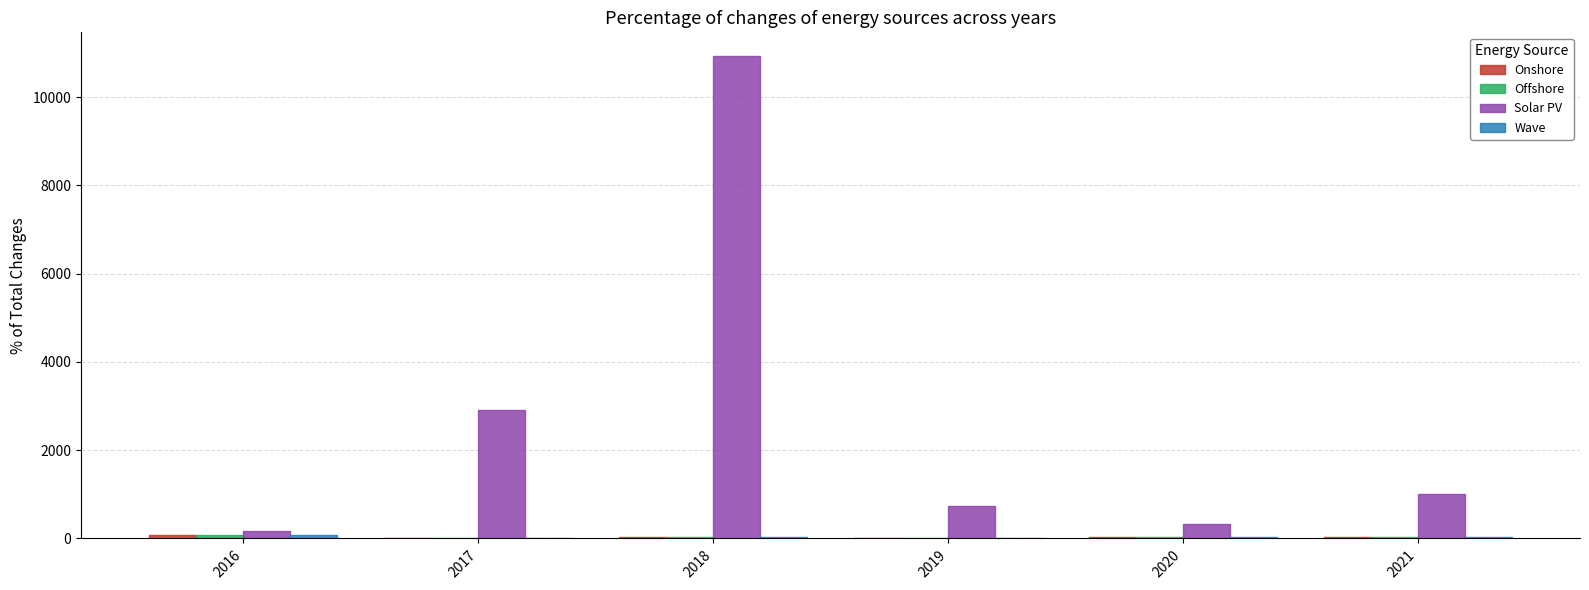

What is the maximum value shown in the chart?

10920.5